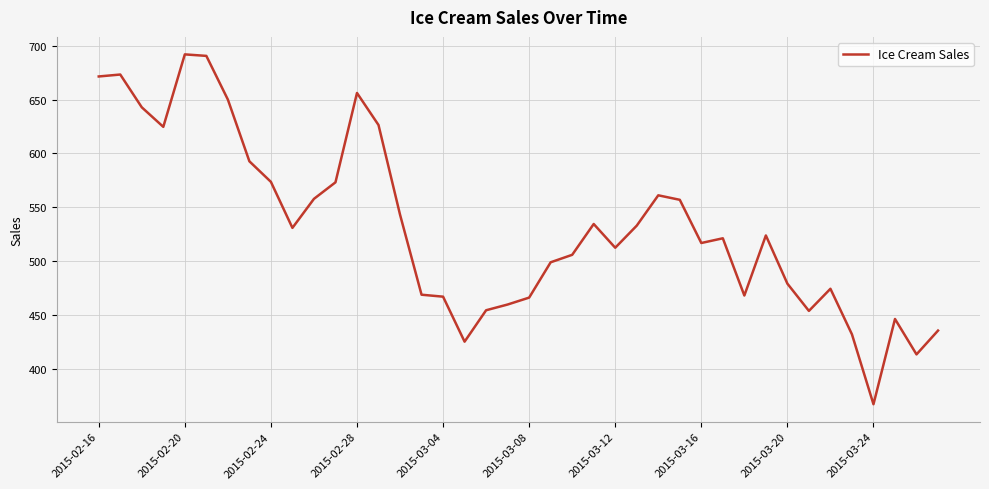

How many lines are shown in the chart?

1